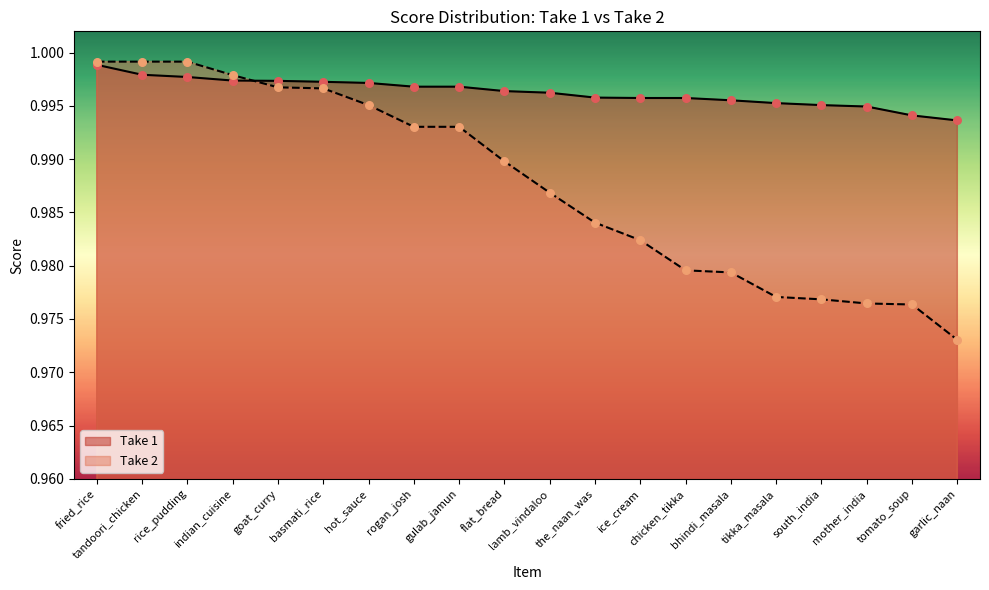

What are all the series names shown in the legend?

Take 1, Take 2